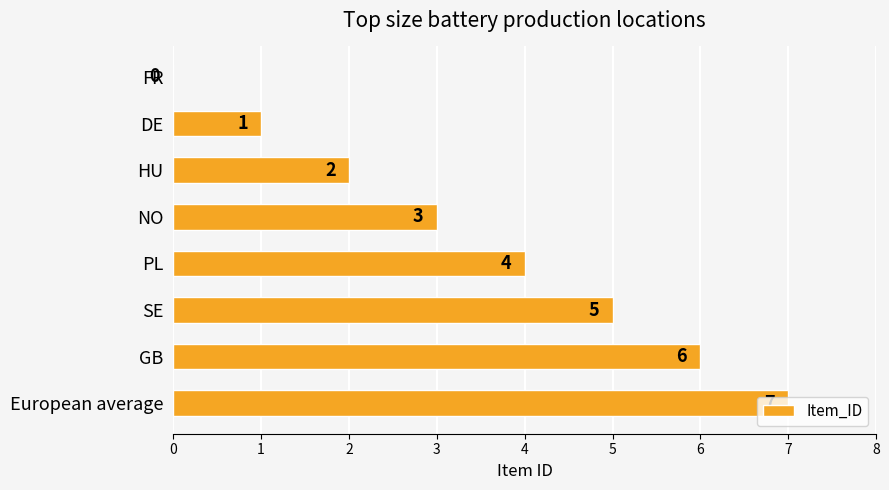

What is the sum of the values at HU and SE?

7